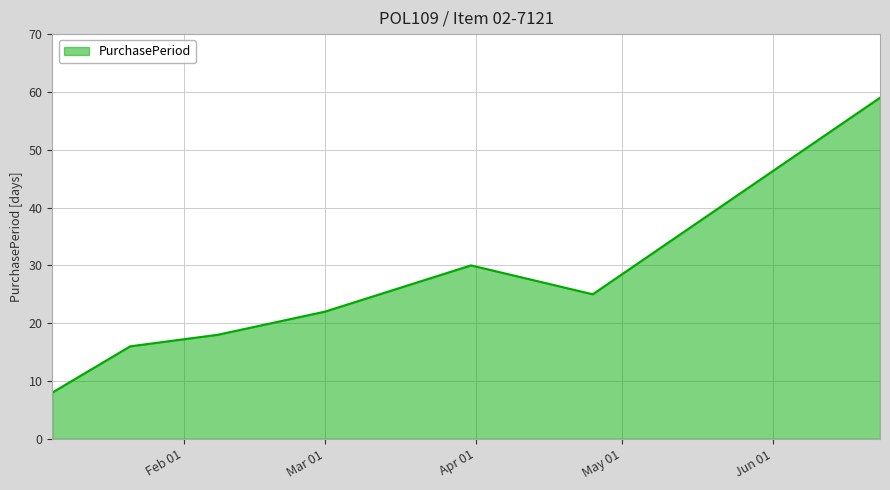

What is the smallest value displayed?

8